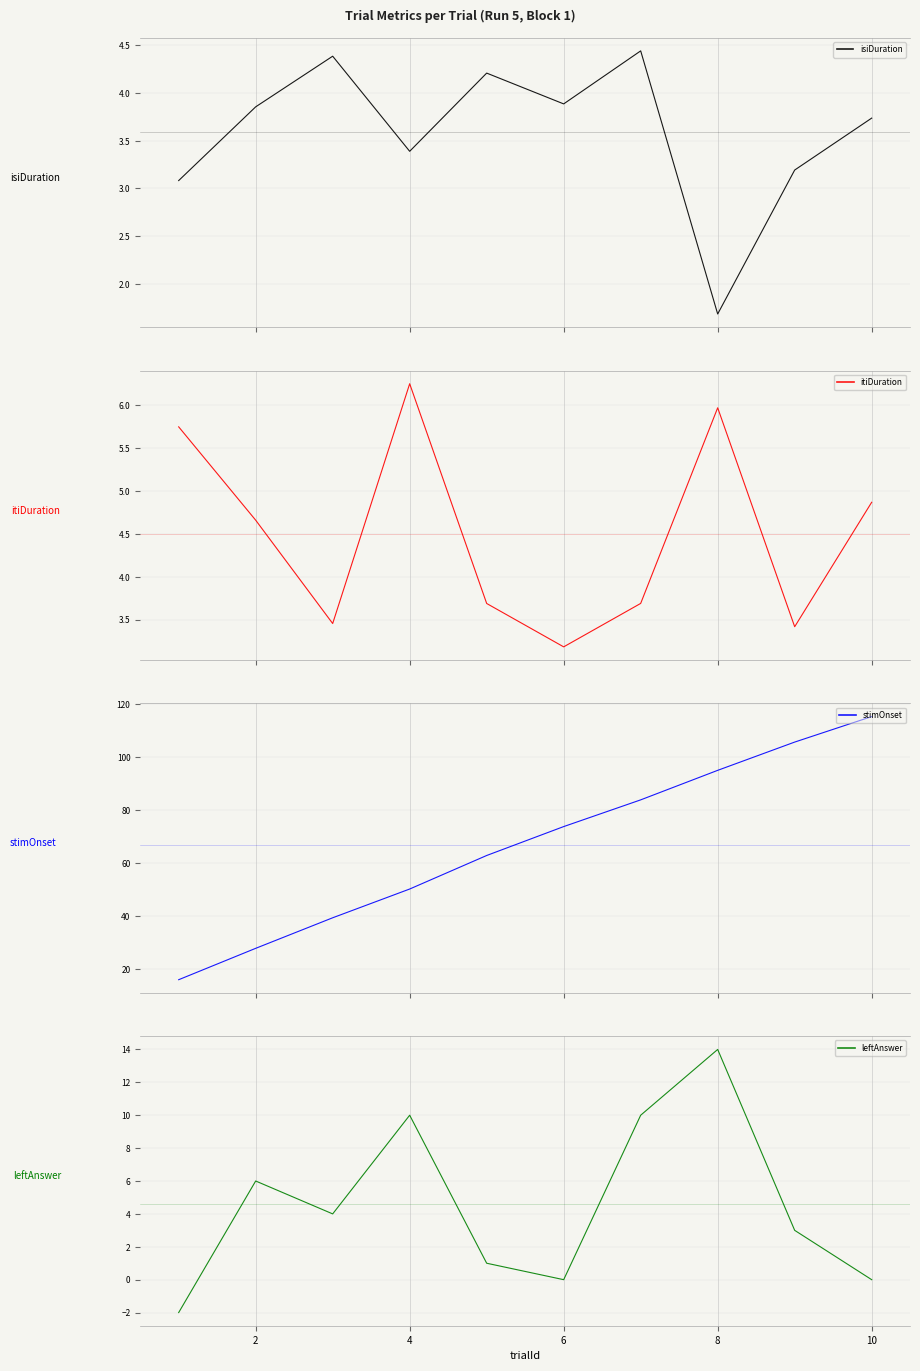

How many values in the stimOnset series are below 73?

5